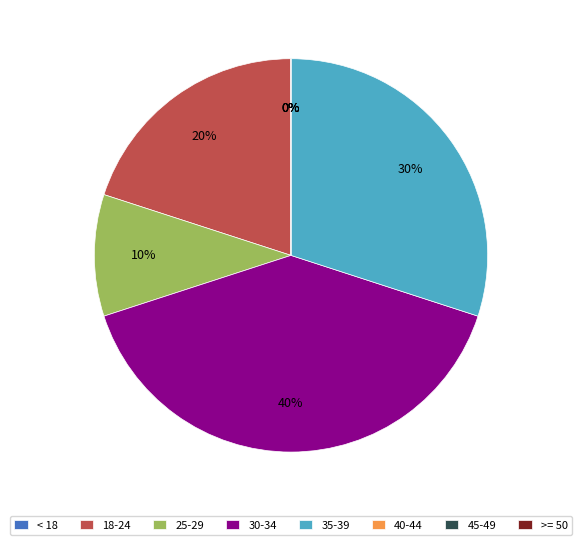

Count the number of slices in the pie.

8